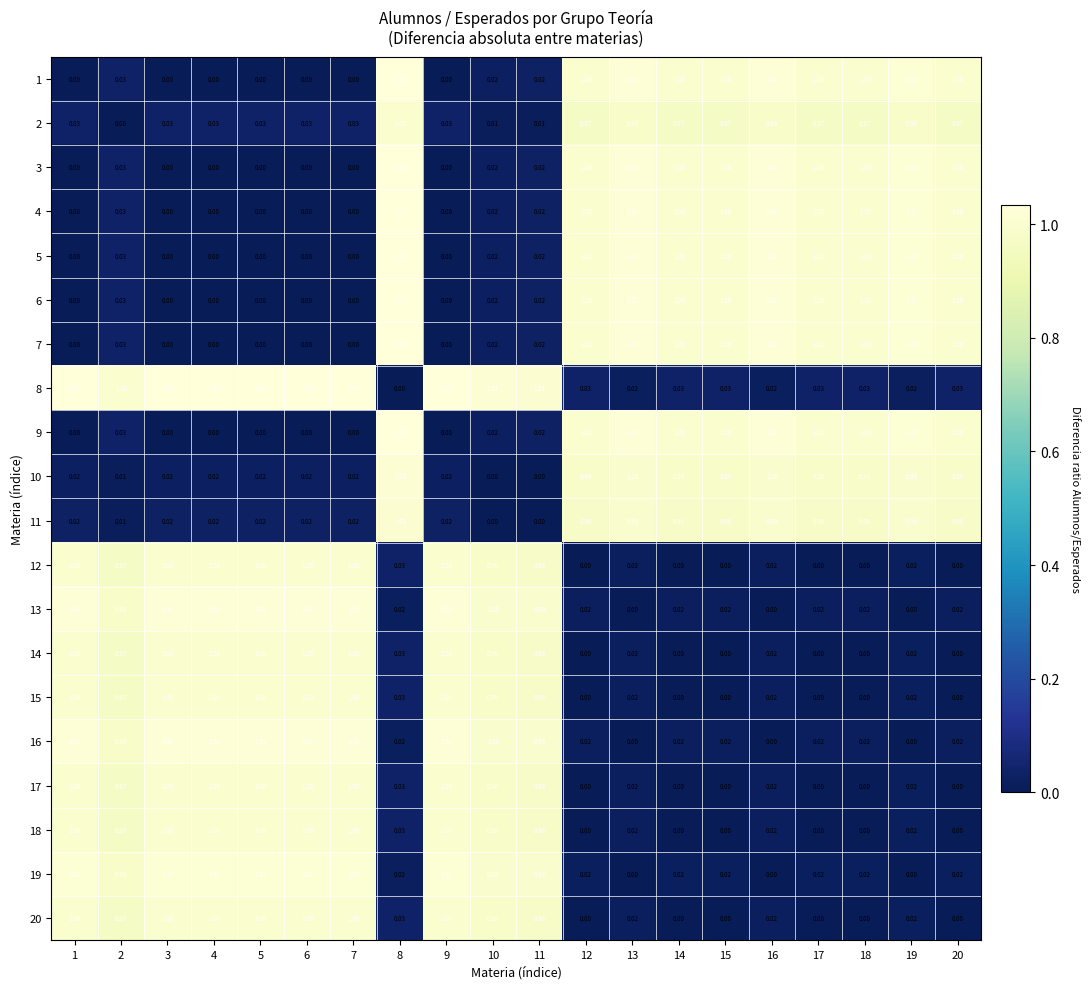

Is the value of 17 at 16 greater than the value of 16 at 5?

No